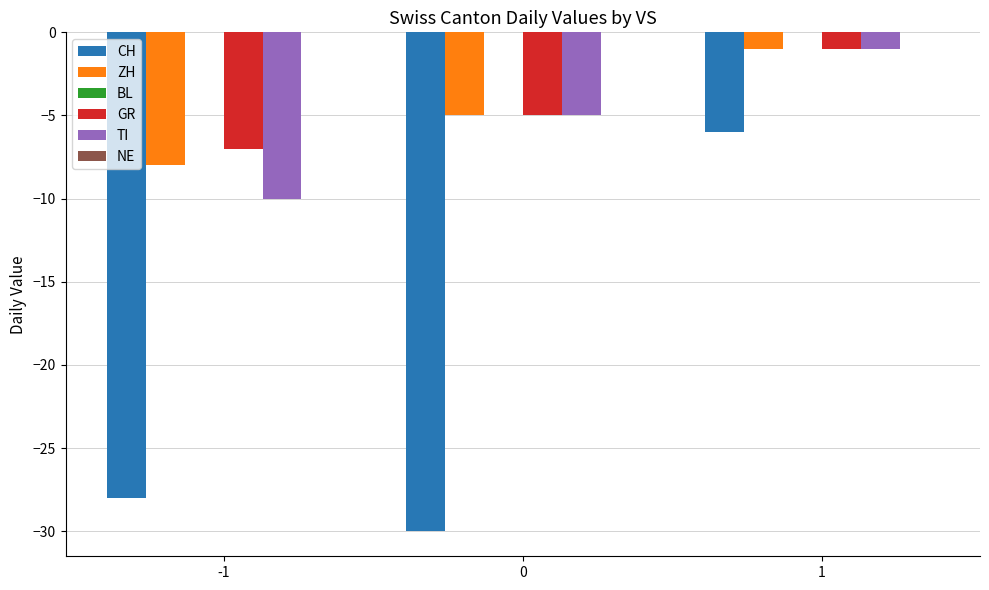

Are the bars grouped side by side (vs. stacked)?

Yes